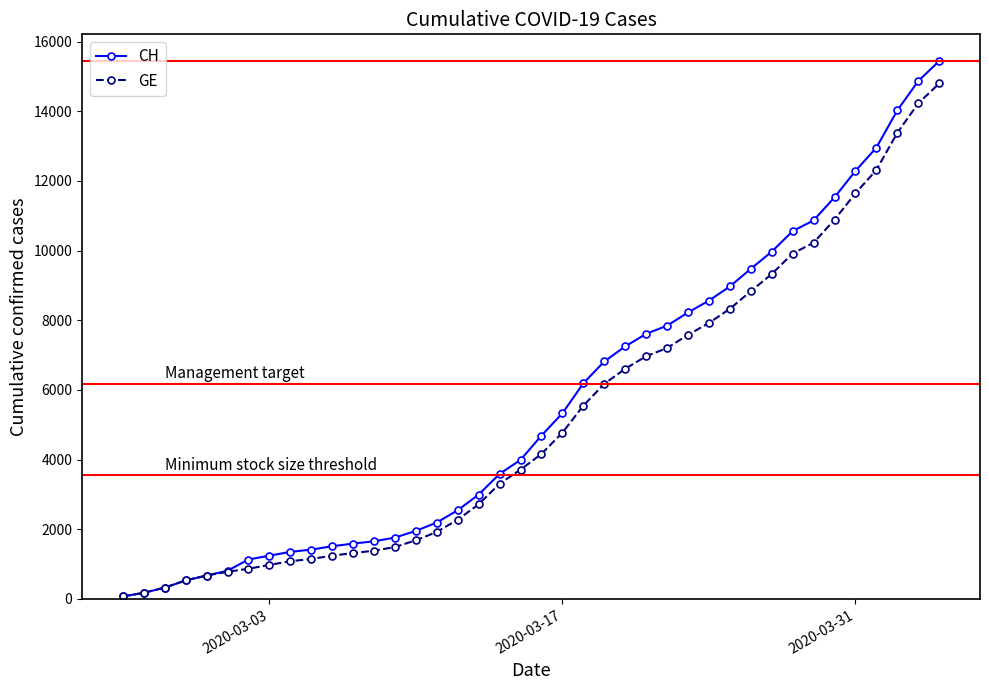

Which series has the widest spread of values?

CH